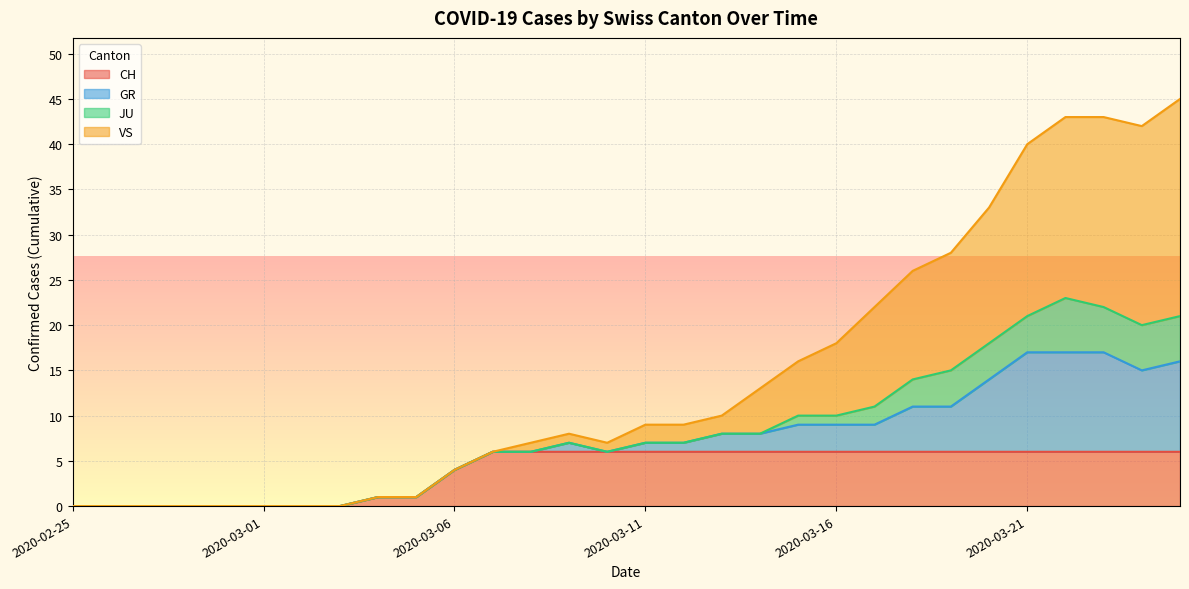

What is the highest value of the CH series?

6